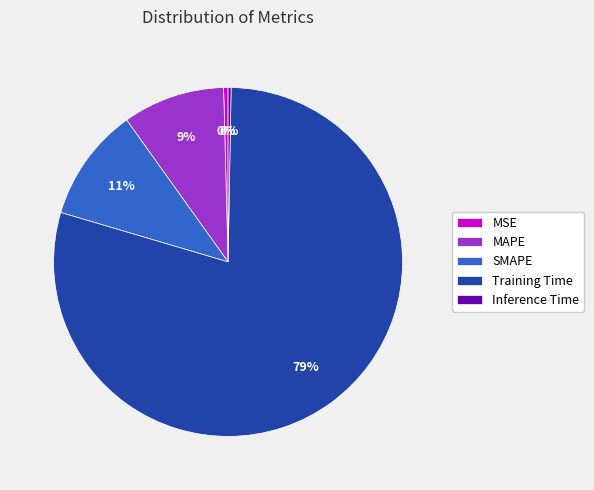

Which has a higher value, Inference Time or MAPE?

MAPE